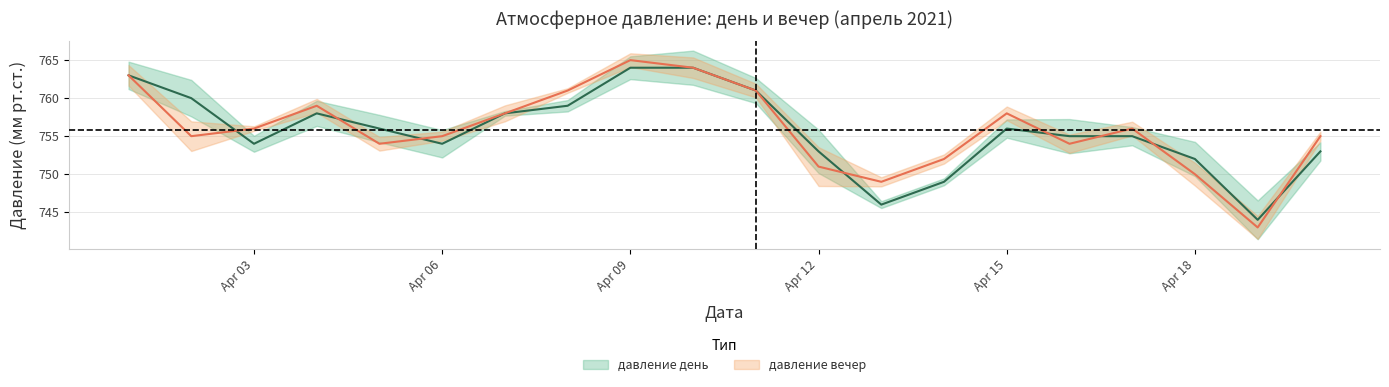

True or false: давление день has a value of 1062 at 2021-04-04.

False